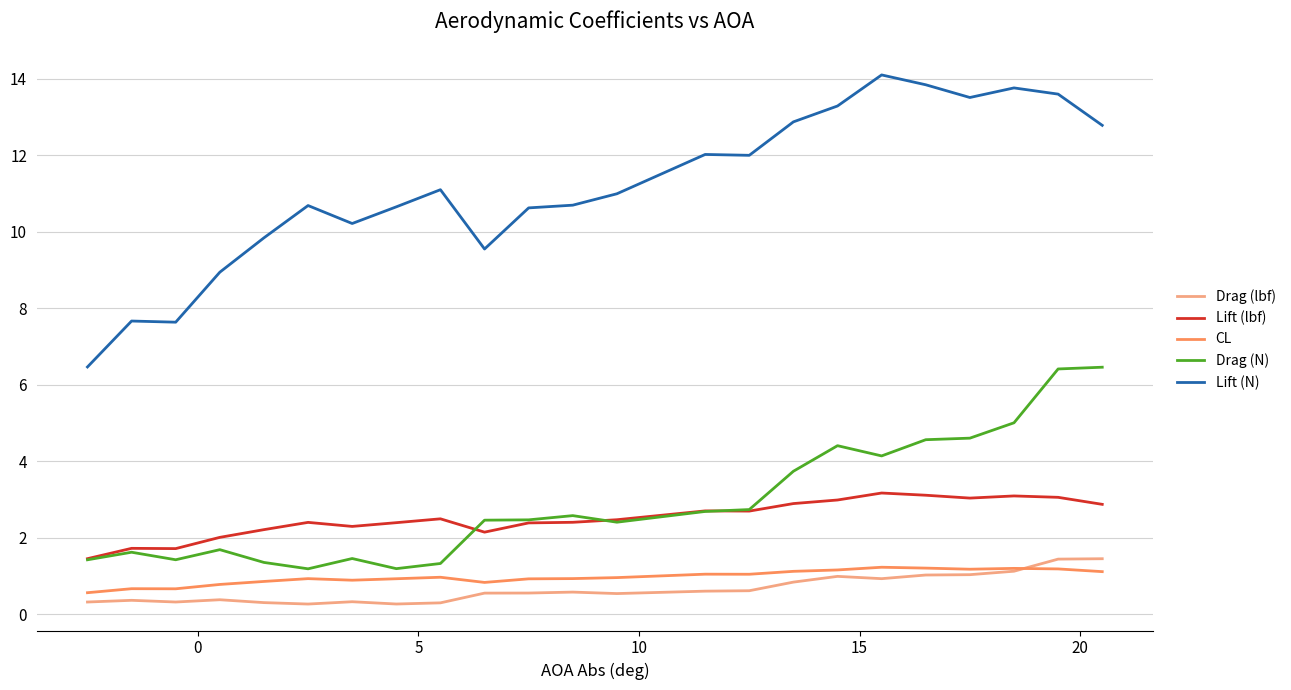

True or false: Drag (N) and Lift (N) cross at least once.

False